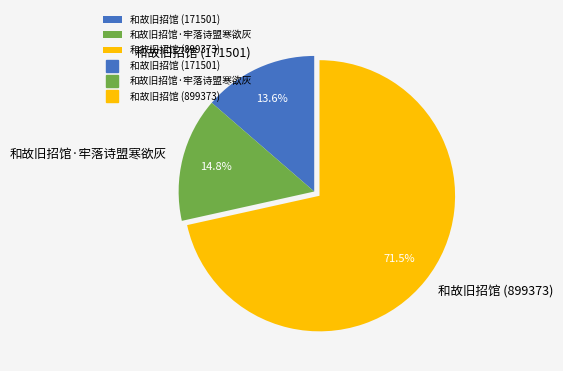

To the nearest percent, what is the difference between the largest and smallest slice percentages?

58%